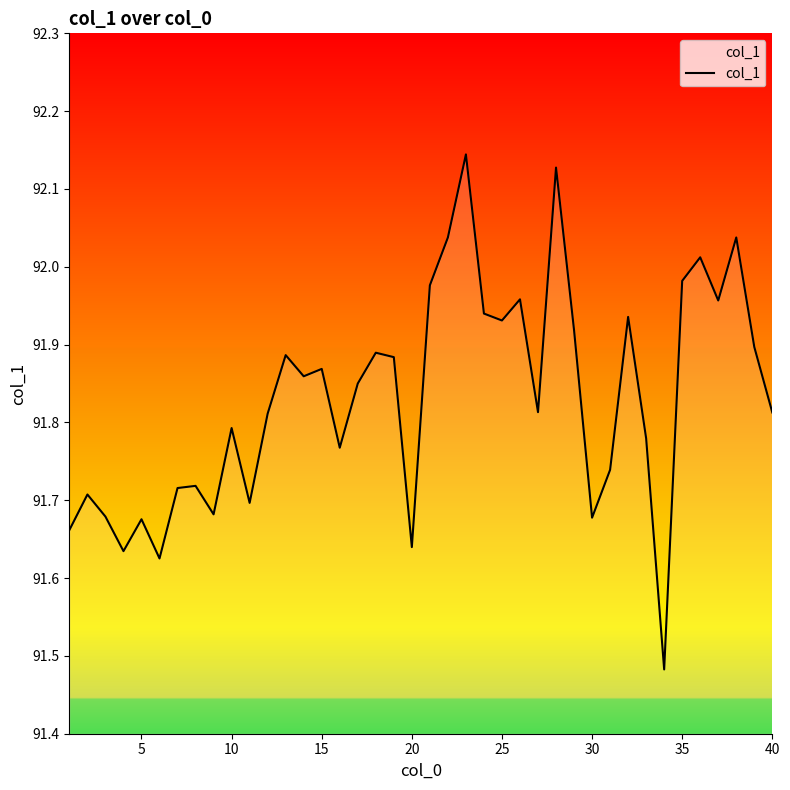

What is the difference between the maximum and minimum values?

0.7